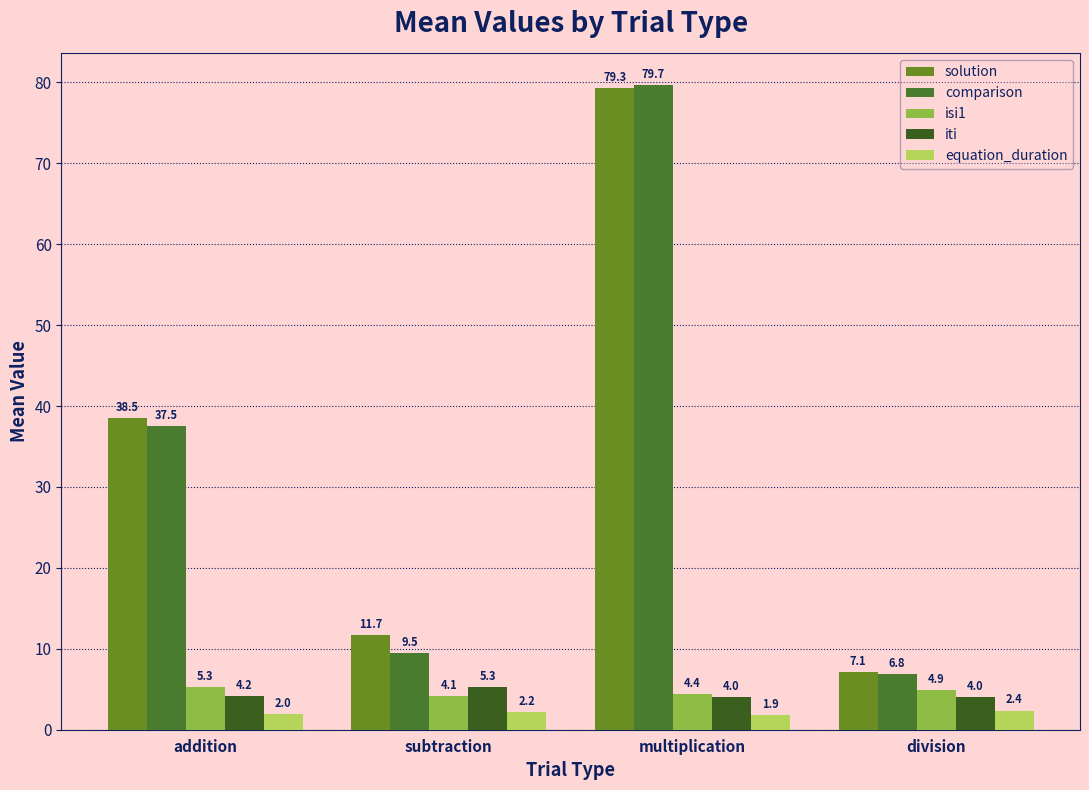

Count the number of categories in the chart.

4